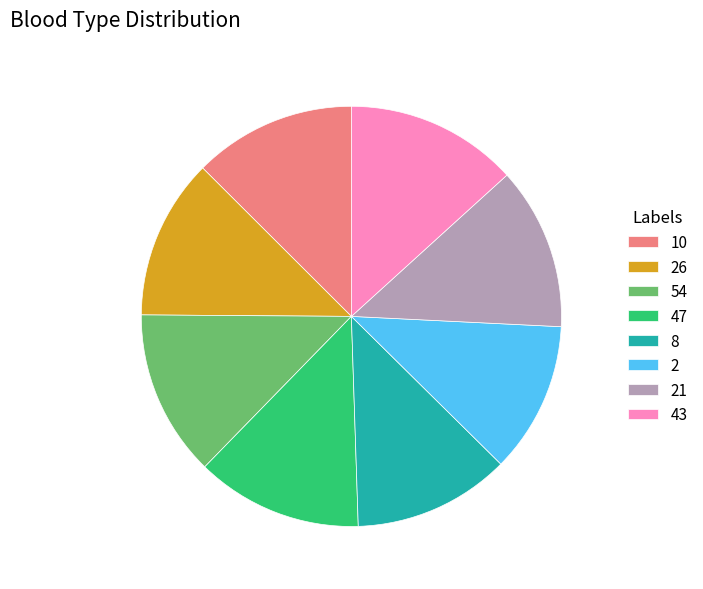

Does 8 account for over 50% of the chart?

No